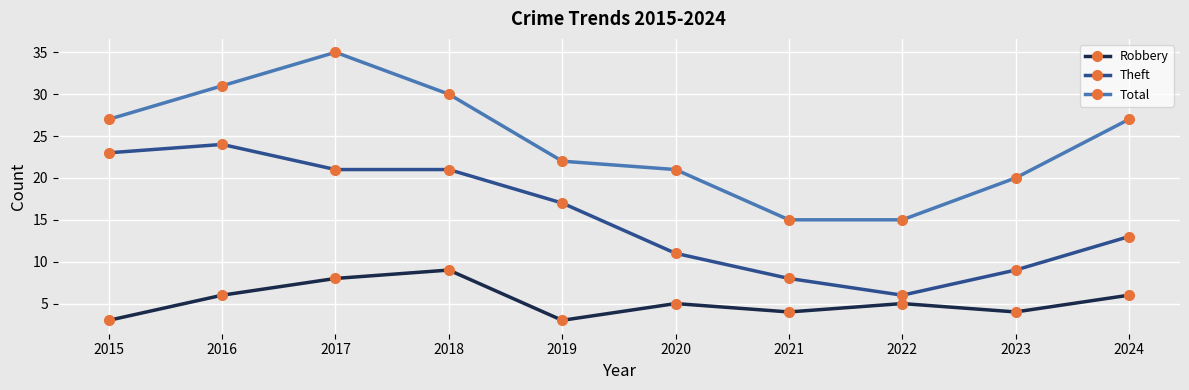

Is it true that Theft equals 5 at 2019?

False